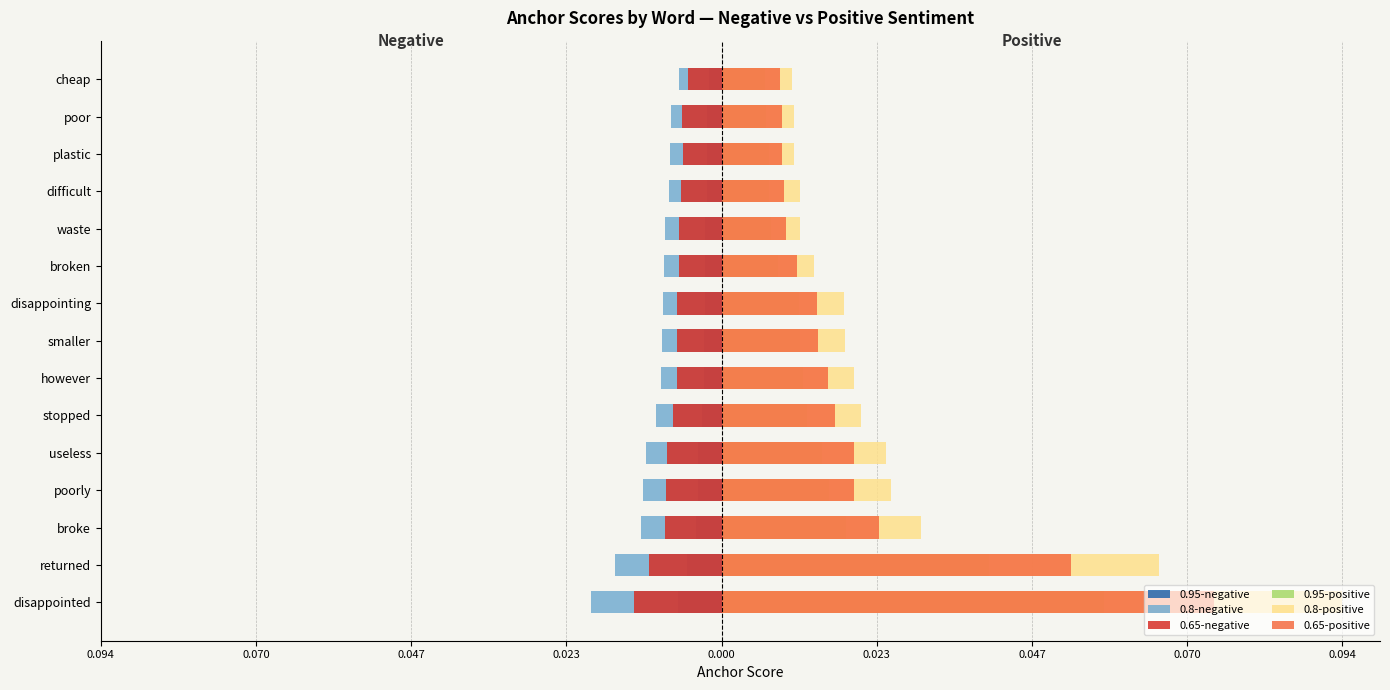

What is the difference between the maximum and minimum values in the 0.65-positive series?

0.1